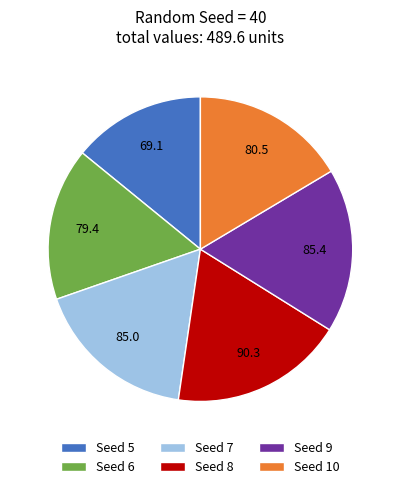

How many segments does this pie chart have?

6